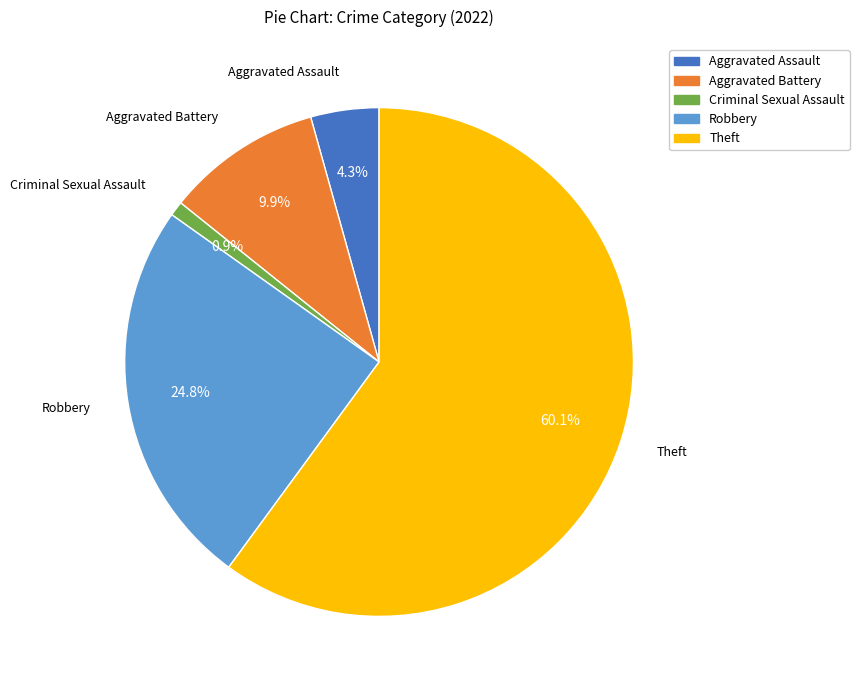

Between Aggravated Assault and Aggravated Battery, which is larger?

Aggravated Battery